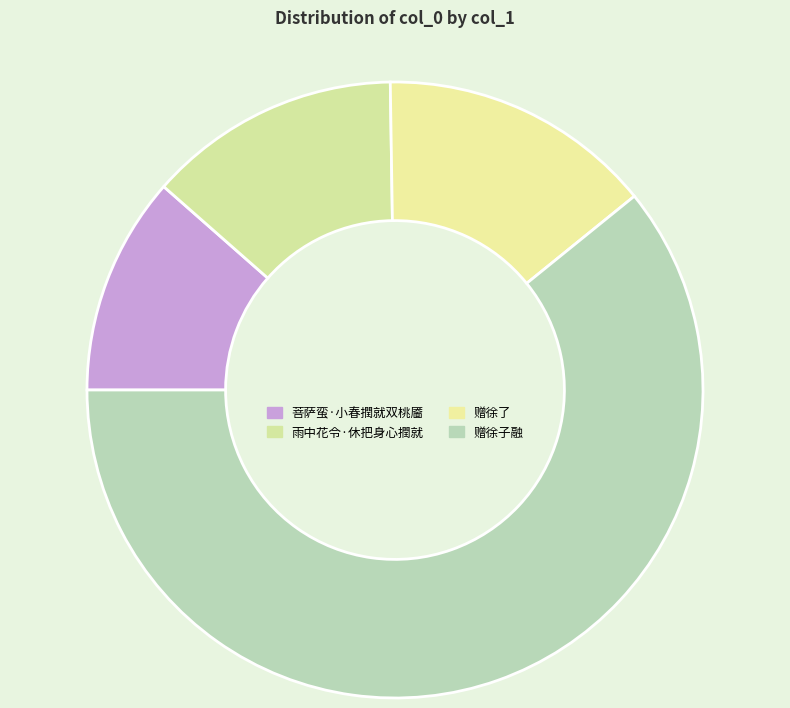

How many slices are in this pie chart?

4